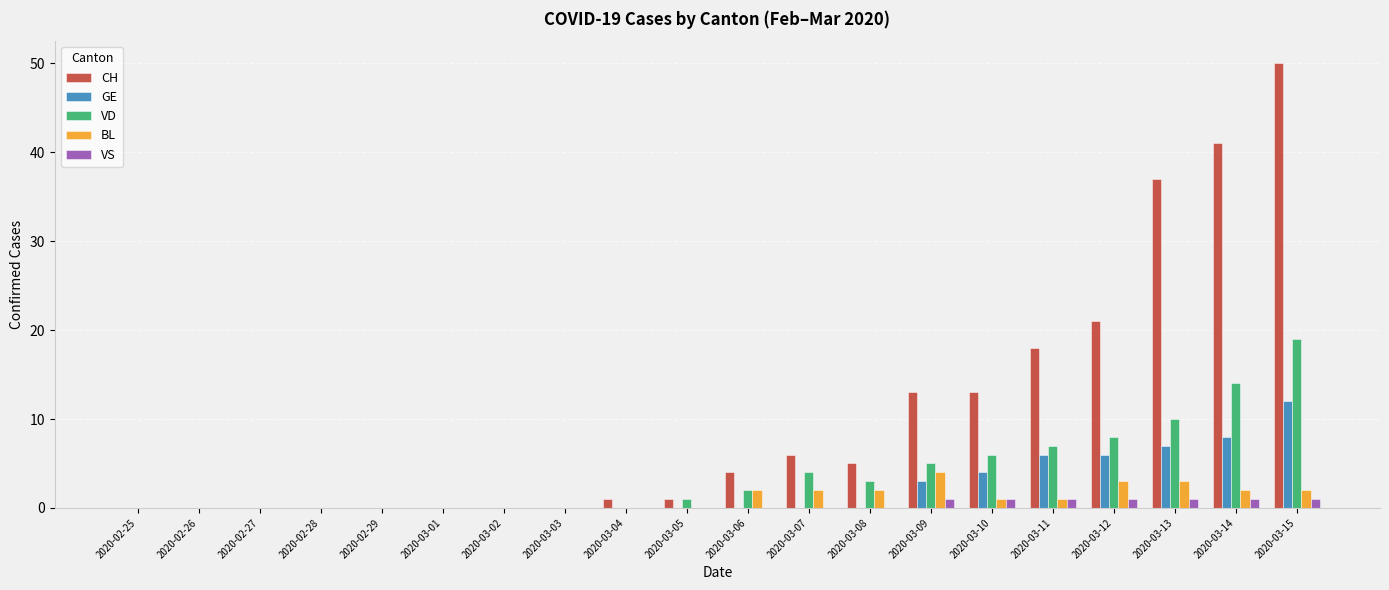

Count the number of categories in the chart.

20